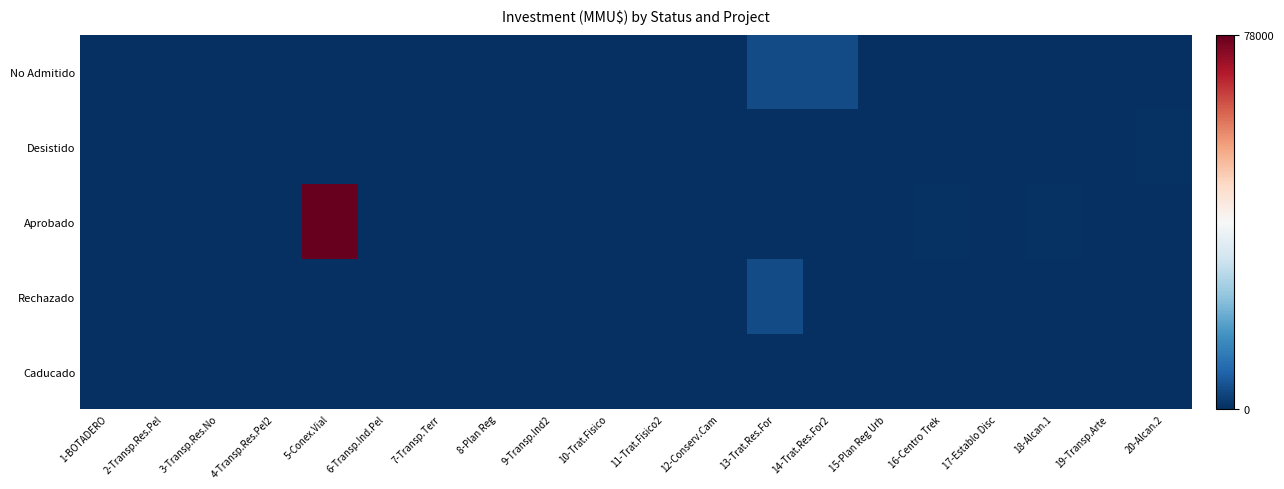

Between 3-Transp.Res.No and 11-Trat.Fisico2, which series saw the biggest shift?

No Admitido